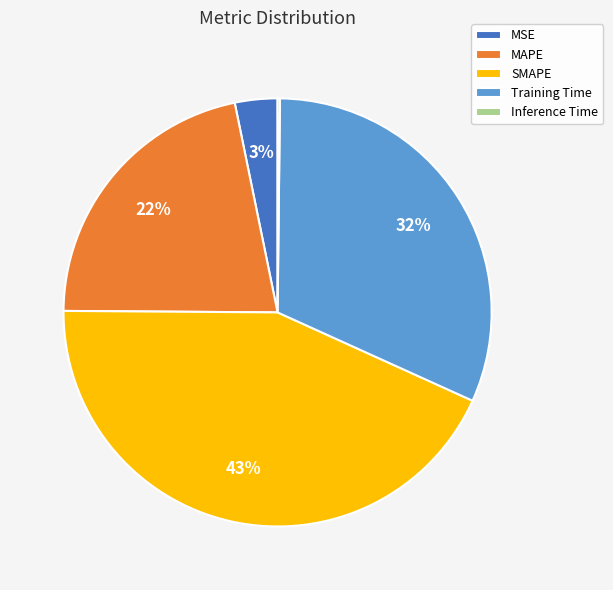

True or false: MSE accounts for 10% of the total.

False